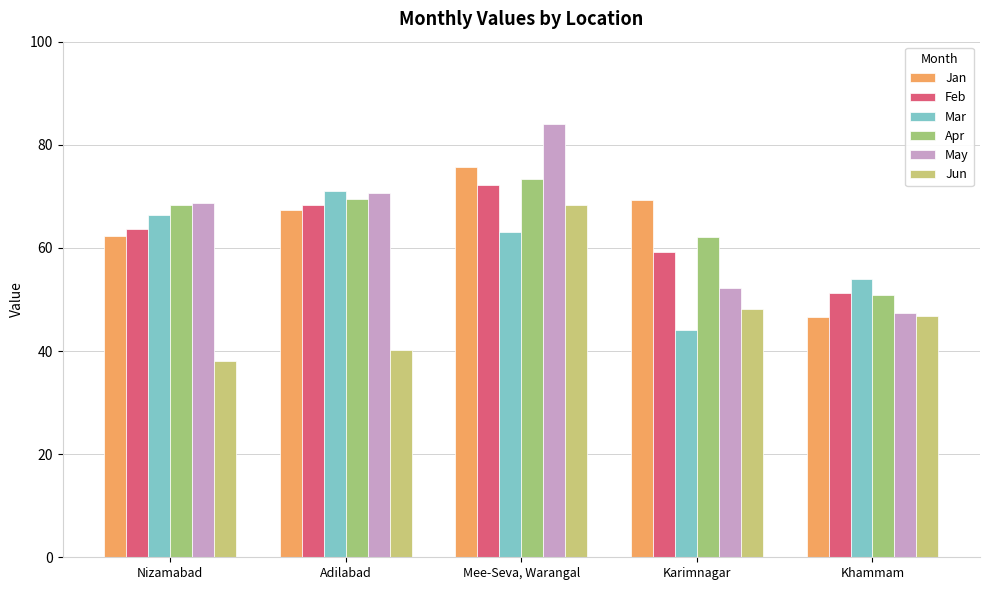

True or false: Mar has a value of 32.6 at Adilabad.

False